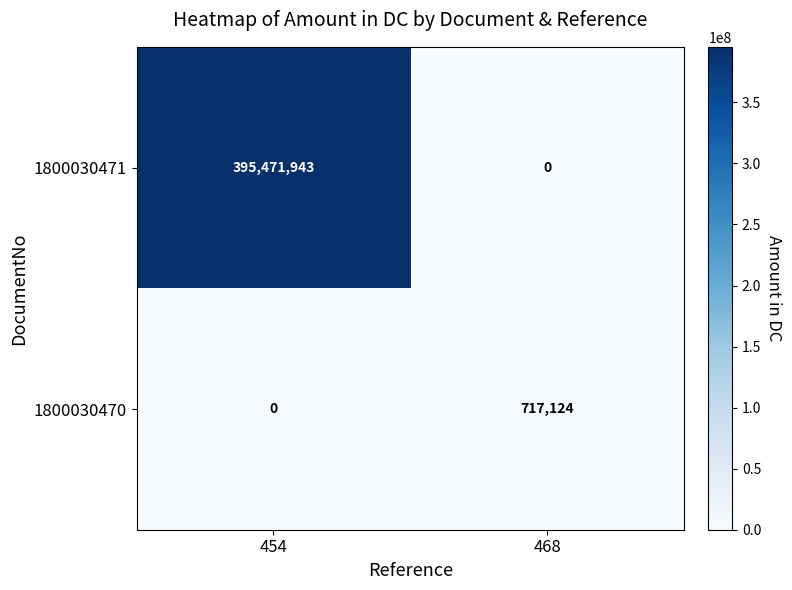

Between 454 and 468, which series saw the biggest shift?

1800030471